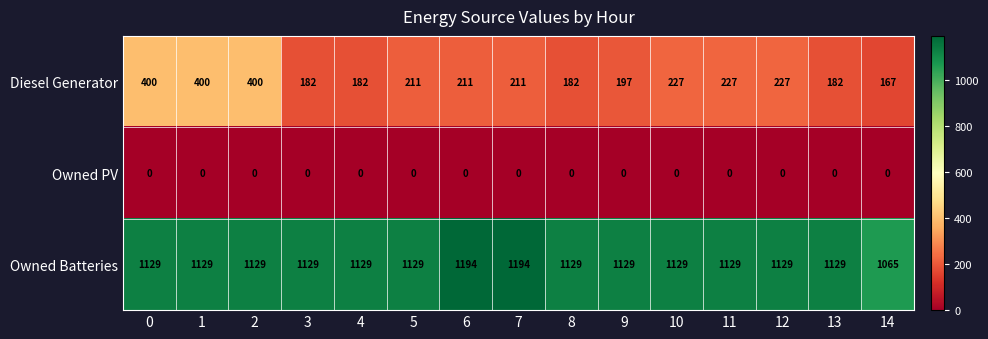

What is the spread (max minus min) of values at 9?

1129